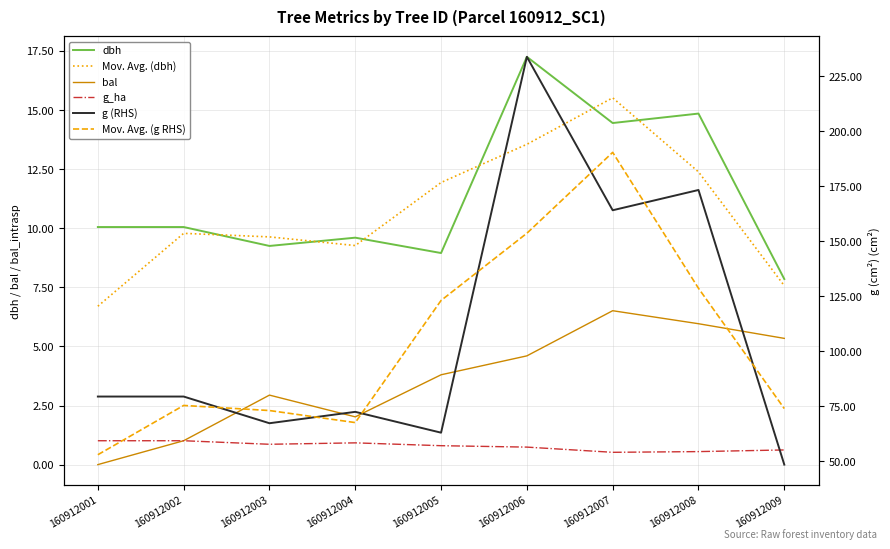

How many data points in Mov. Avg. (g RHS) are less than 75?

4